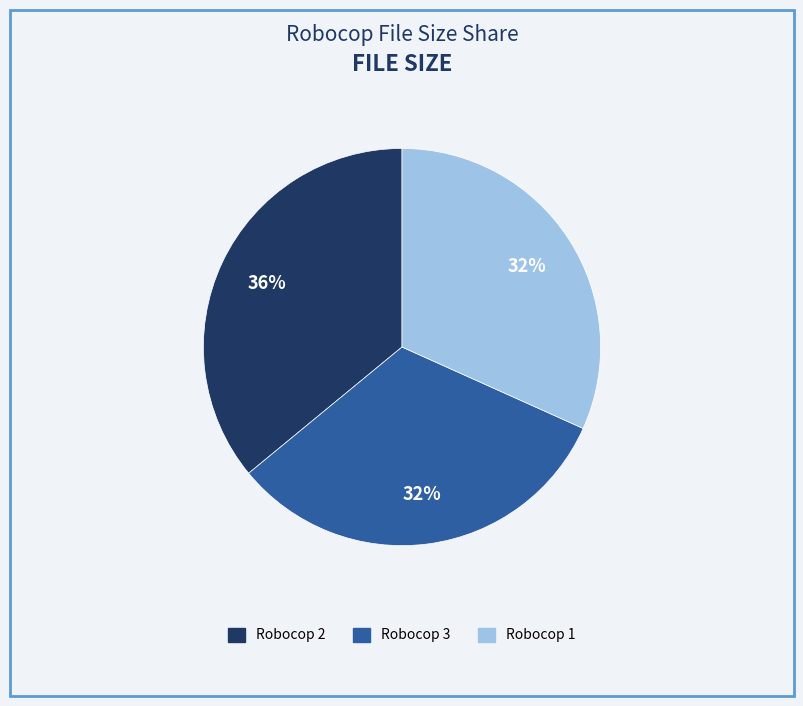

To the nearest percent, what is the average slice percentage?

33%